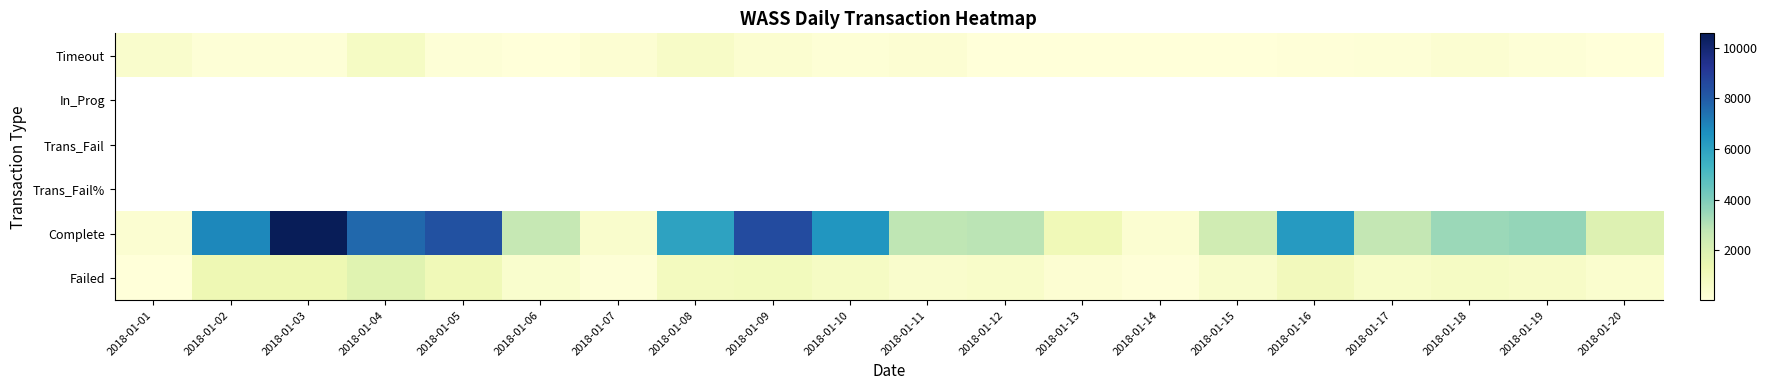

What is the difference between the Timeout values at 2018-01-15 and 2018-01-08?

574.0